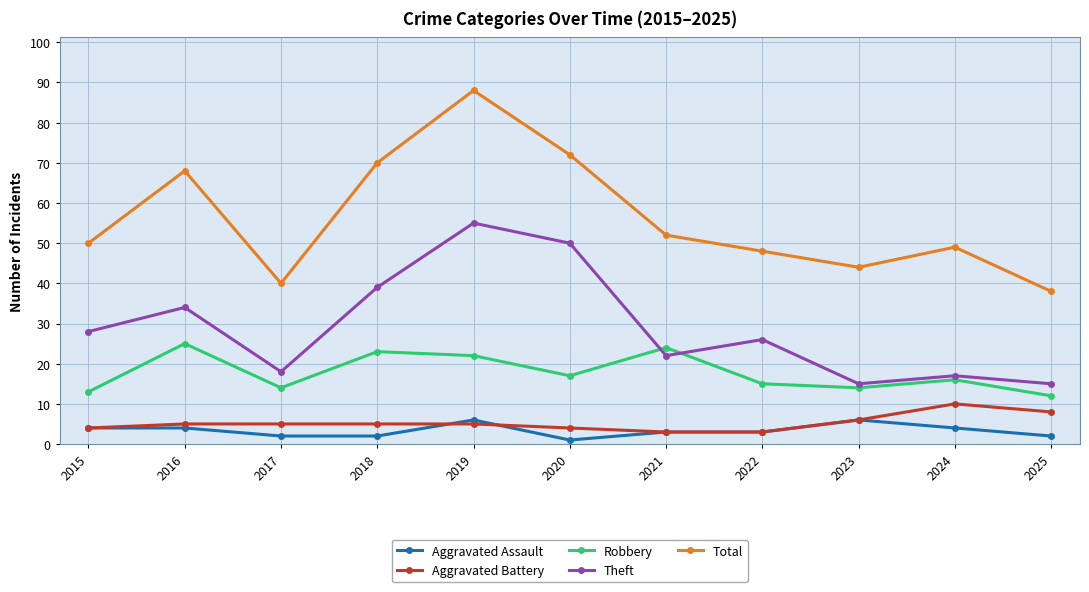

True or false: Total has more than 2 points higher than both neighbors.

True